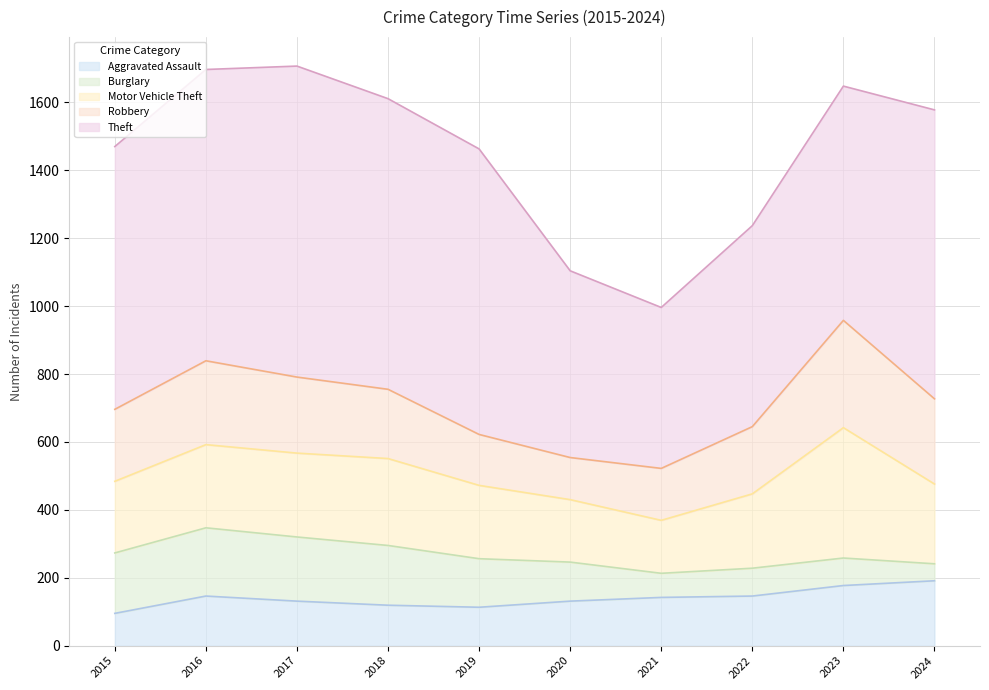

Which series has the largest total across all categories?

Theft